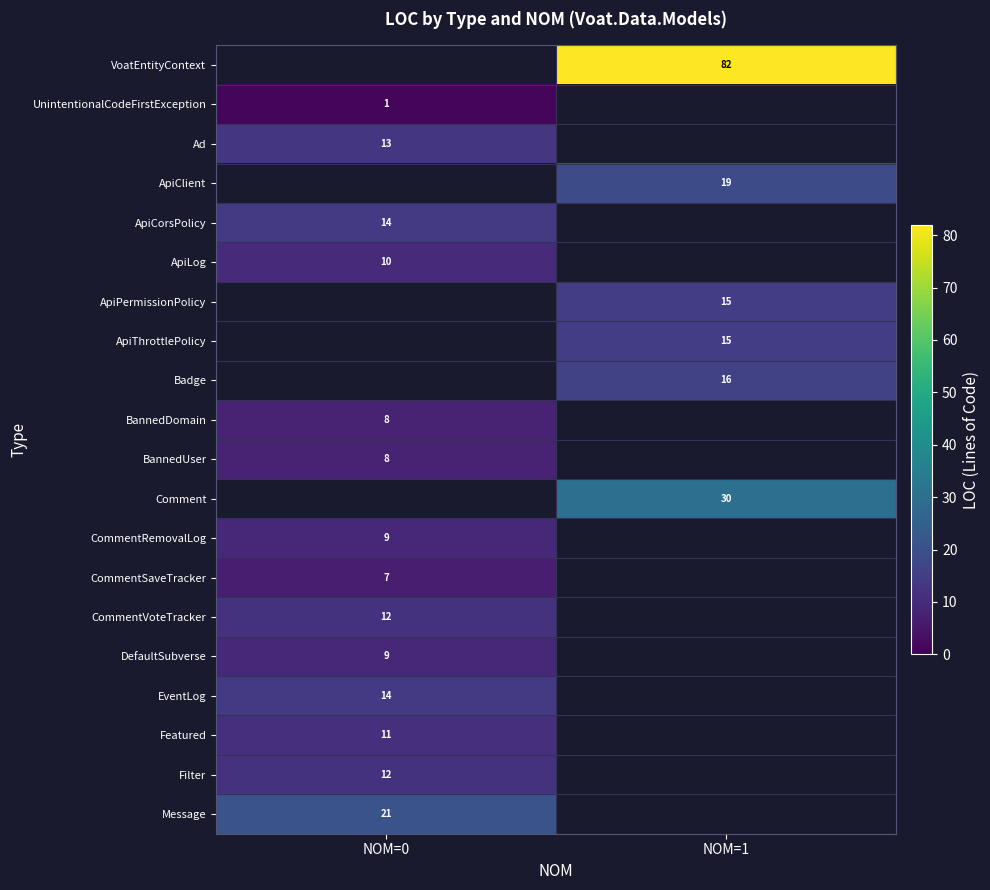

What is the smallest value displayed?

1.0